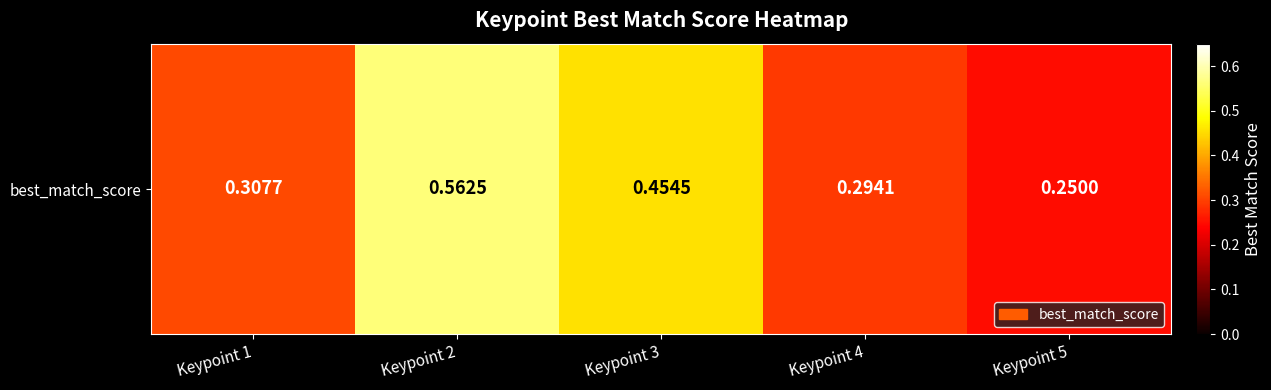

Reading left to right, what are all the values shown in this chart?

0.3	0.6	0.5	0.3	0.2